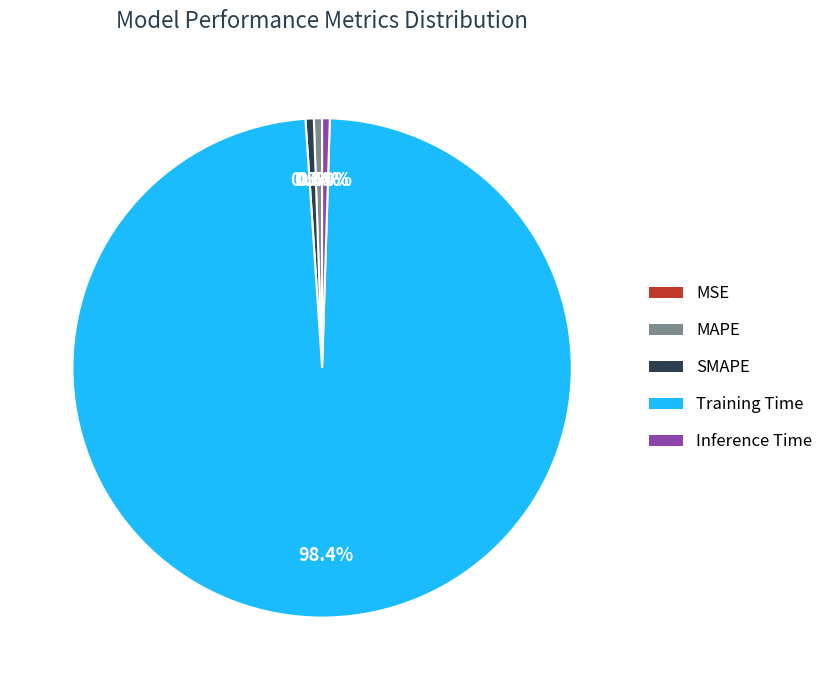

Is Training Time the majority of the pie?

Yes